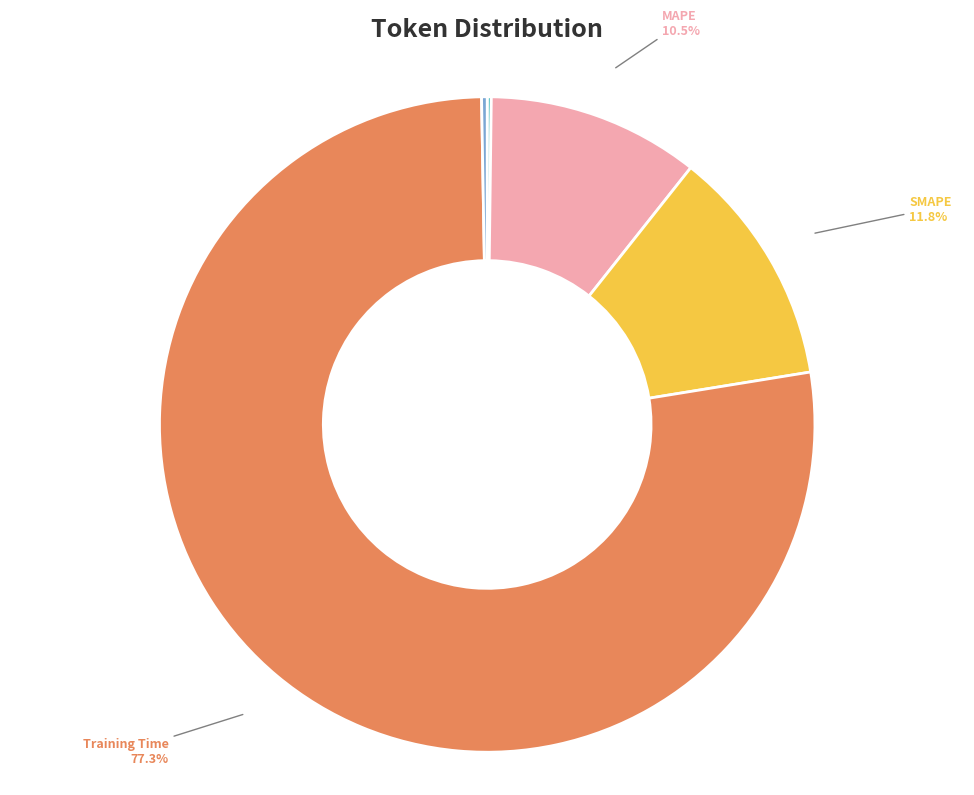

What is the majority slice?

Training Time